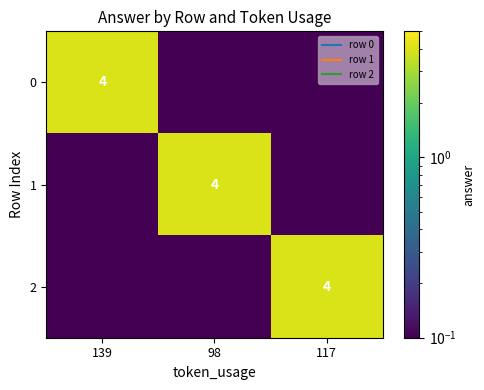

What is the maximum value shown in the chart?

4.0